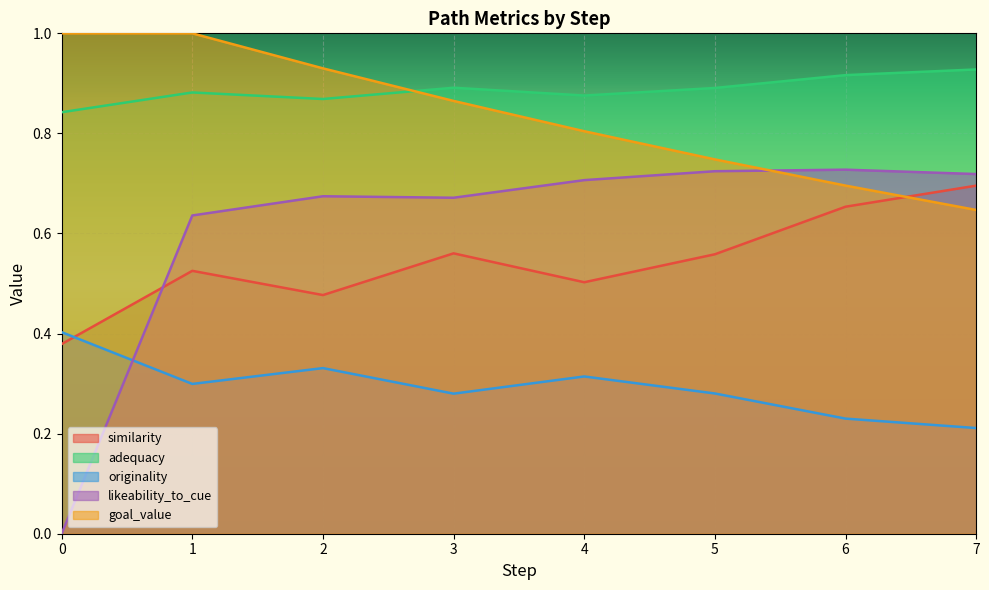

Count the number of categories in the chart.

8